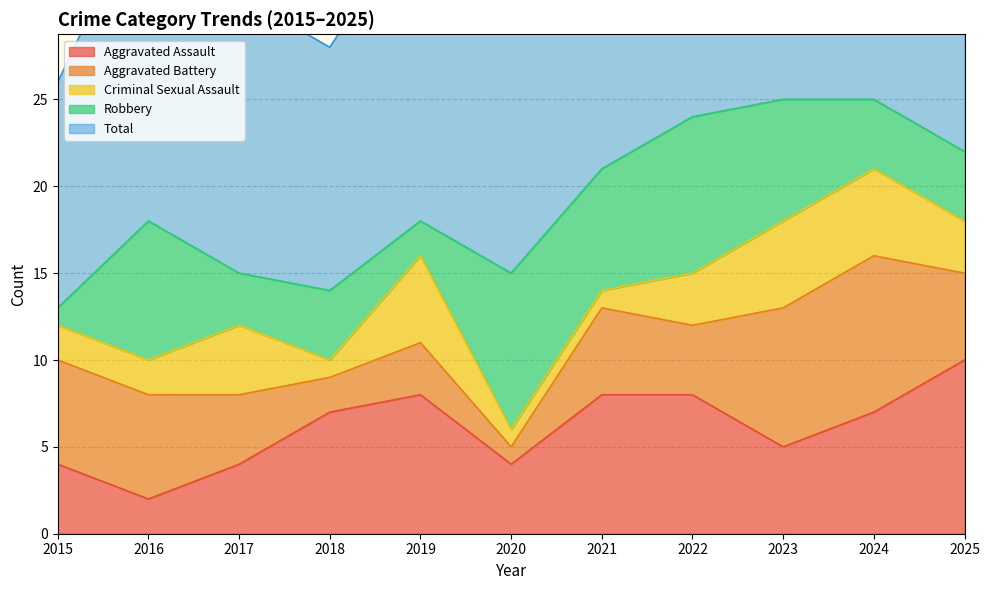

Between 2022 and 2023, which is larger?

2022